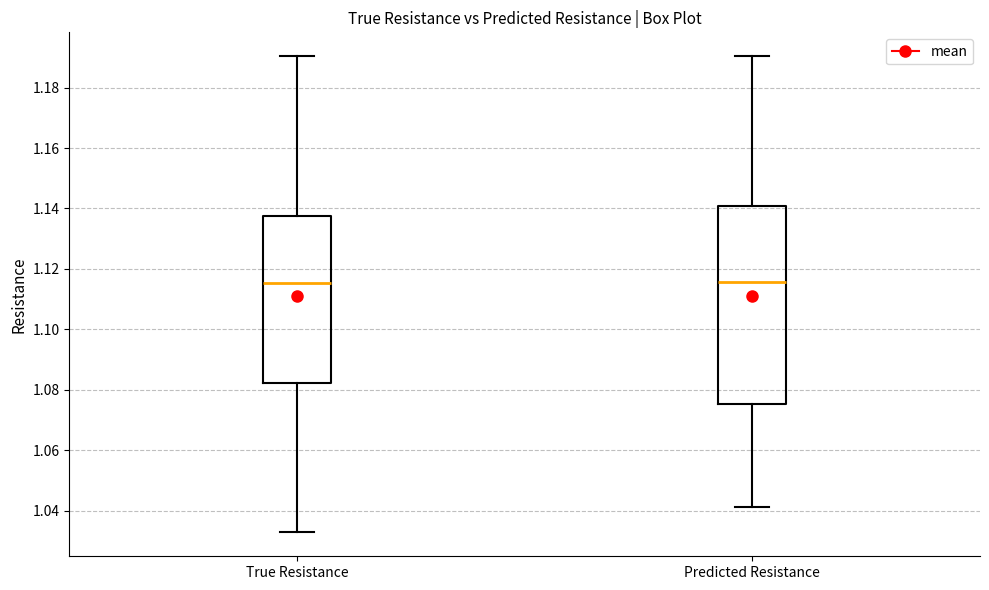

Reading left to right, transcribe this box plot: for each box, give where its median line is, the range the box spans, and where its two whiskers end, as read against the y-axis. The values are not printed on the chart, so give them approximately, as read against the axis.

True Resistance: median 1.116, box 1.082 to 1.138, whiskers 1.032 to 1.190
Predicted Resistance: median 1.116, box 1.076 to 1.140, whiskers 1.042 to 1.190